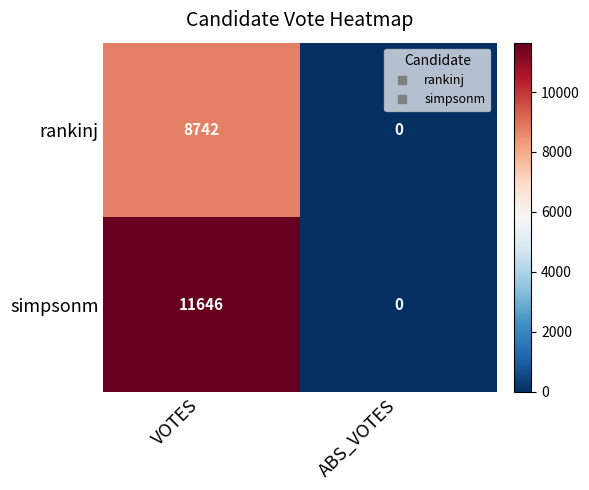

True or false: rankinj has a value of 5219 at ABS_VOTES.

False